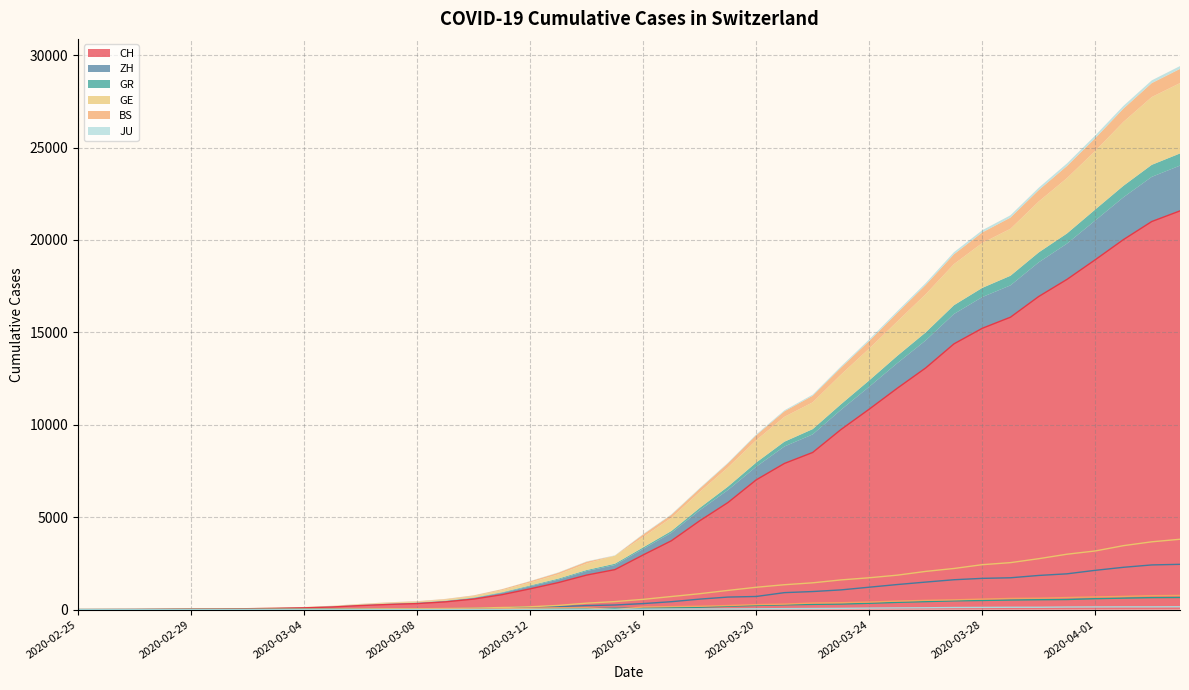

What is the difference between the JU values at 2020-03-20 and 2020-03-01?

43